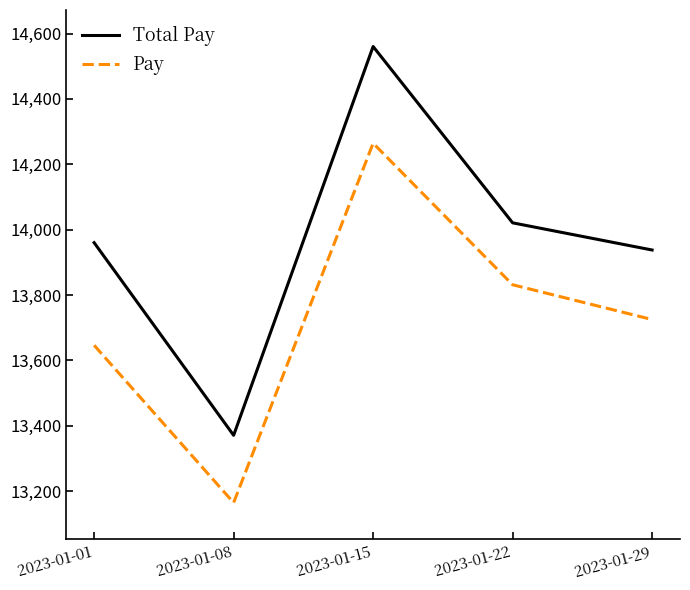

The value of Total Pay at 2023-01-08 is 13370.8. True or false?

True